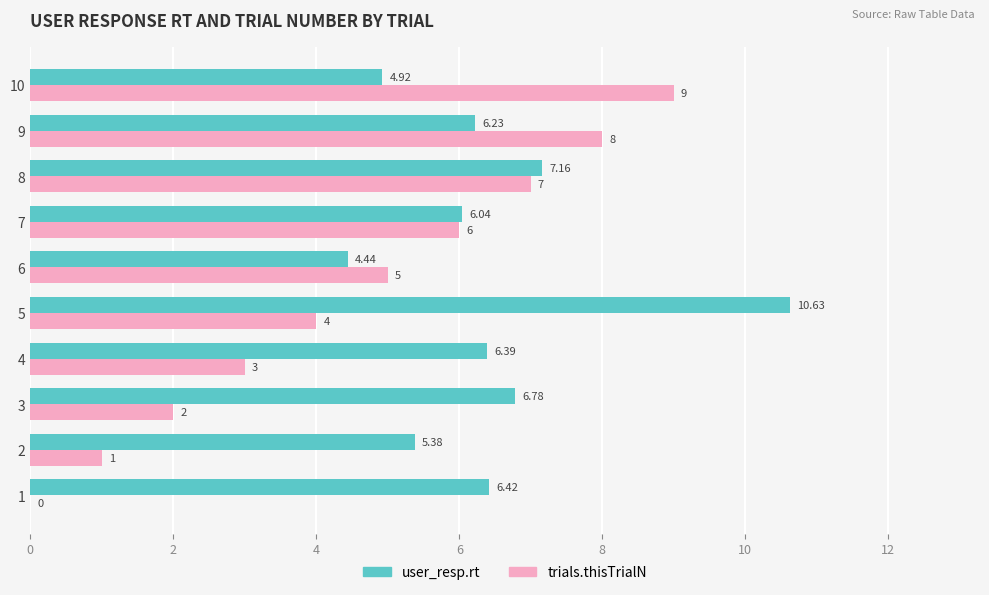

Which series changed the most between 1 and 7?

trials.thisTrialN